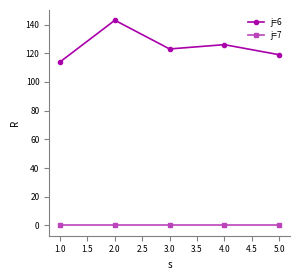

Reading right to left, extract all data points from this chart.

j=6: 119	126	123	143	114
j=7: 0	0	0	0	0